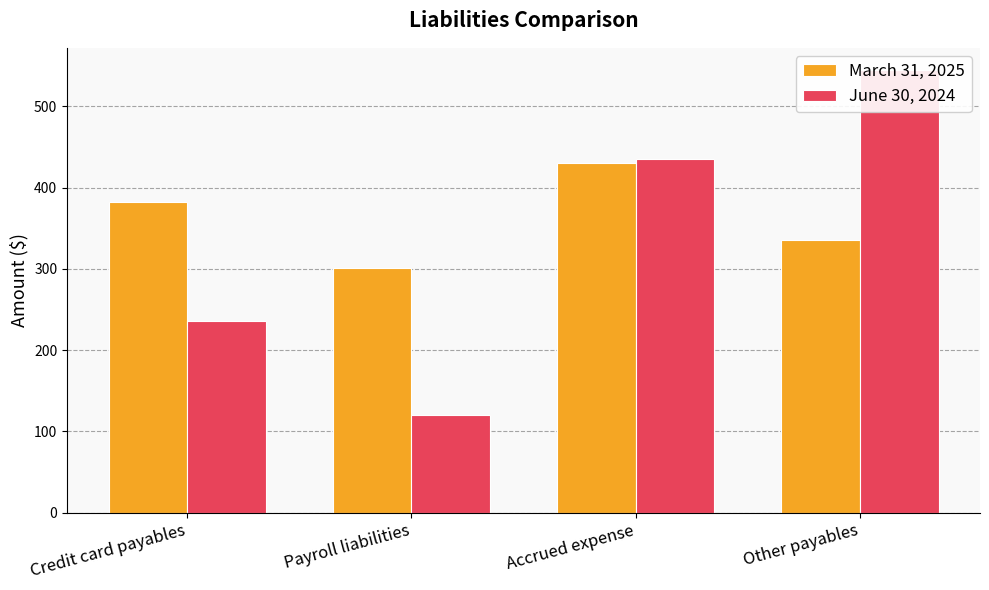

What is the minimum value shown in the chart?

120.4